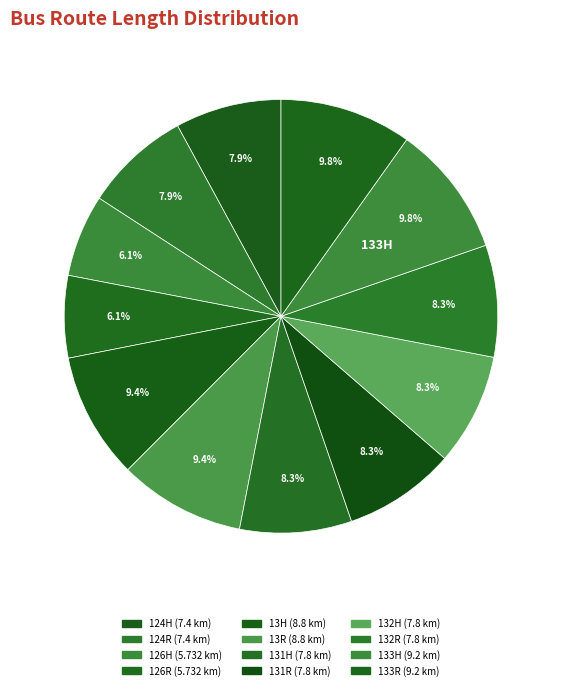

Count the number of slices in the pie.

12